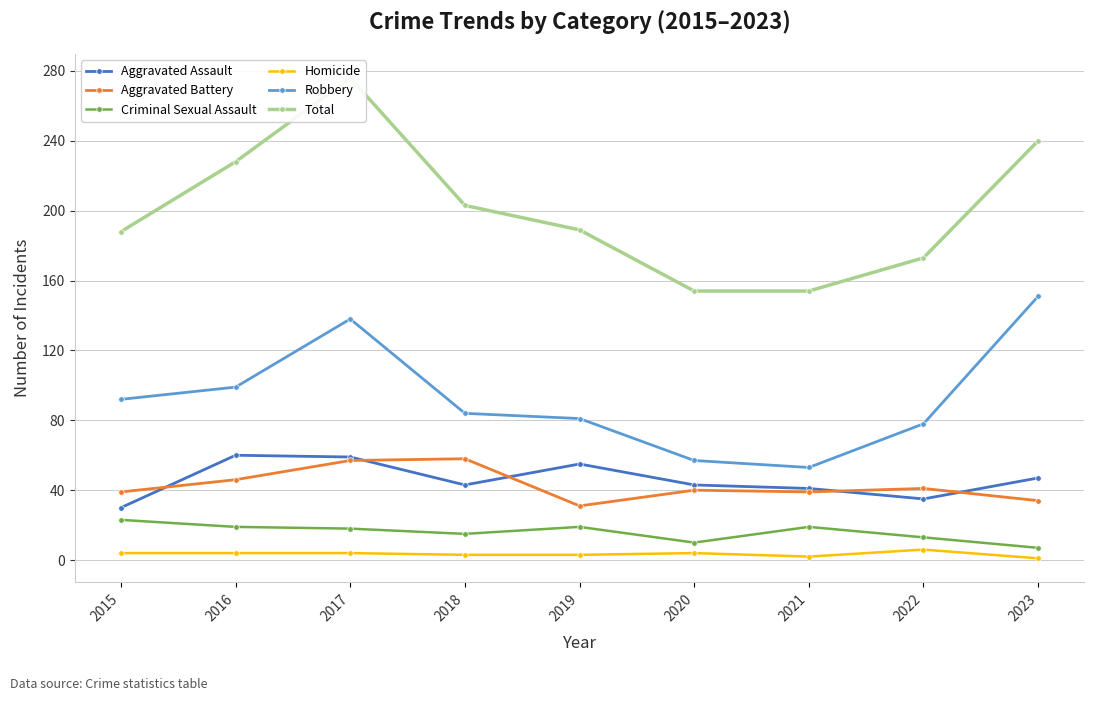

Which series has the widest spread of values?

Total